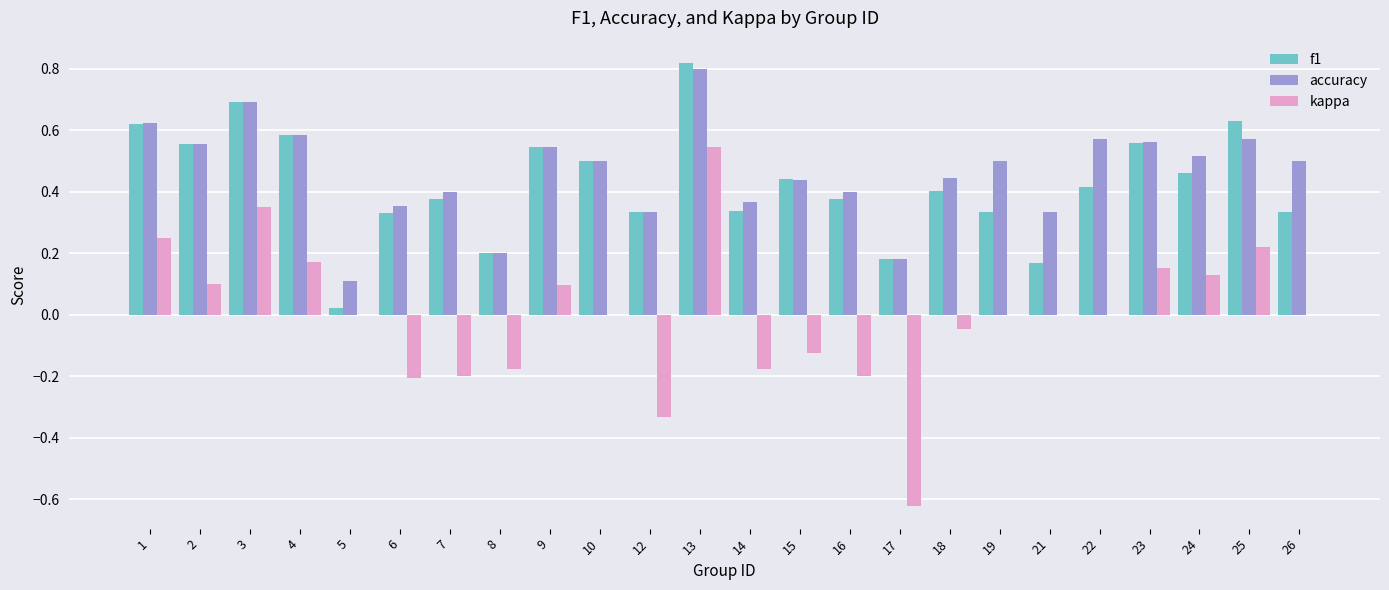

What are all the series names shown in the legend?

f1, accuracy, kappa